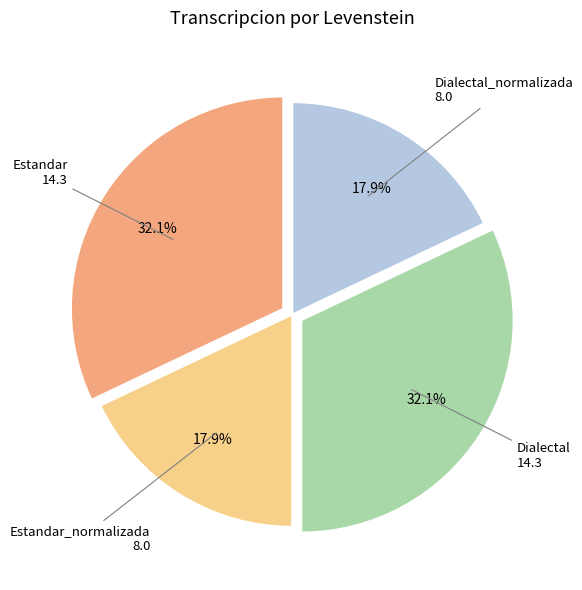

To the nearest percent, what is the average slice percentage?

25%